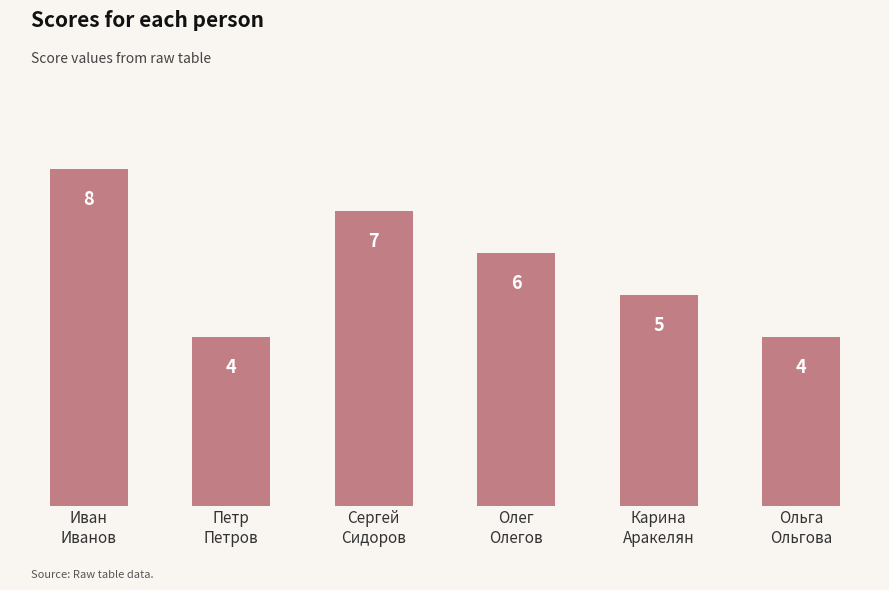

What is the sum of all values?

34